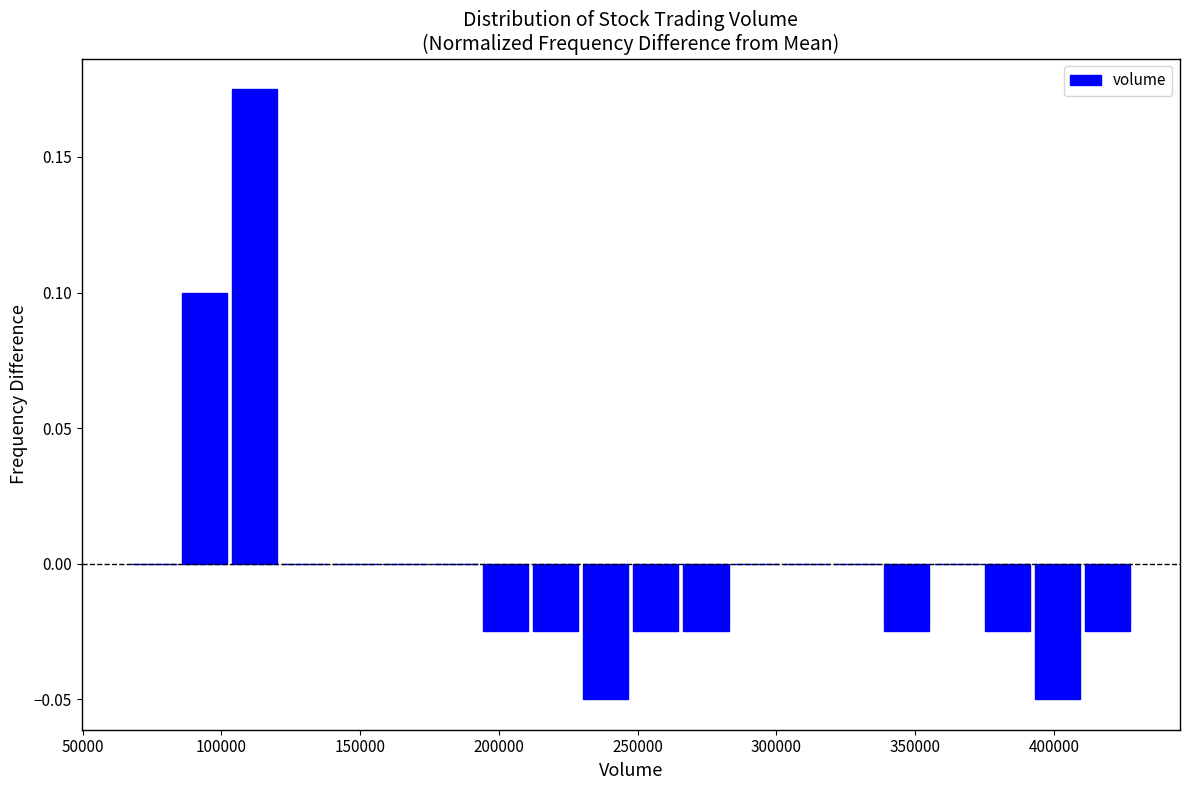

Read against the x-axis, roughly where is the centre of the tallest bar?

110000